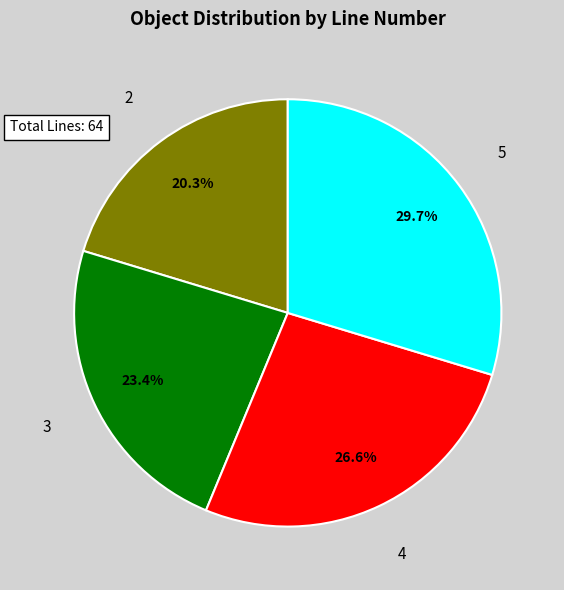

Does 2 represent more than half of the total?

No